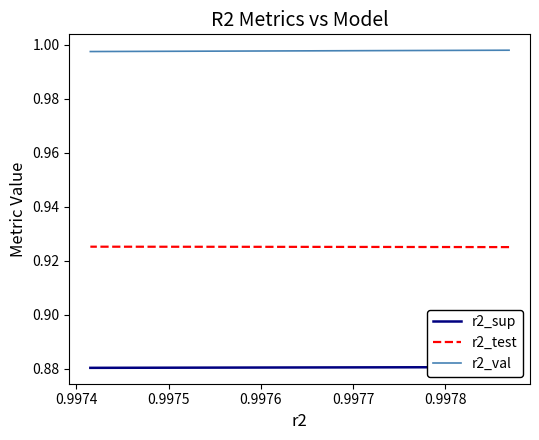

What is the sum of all r2_test values?

9.3